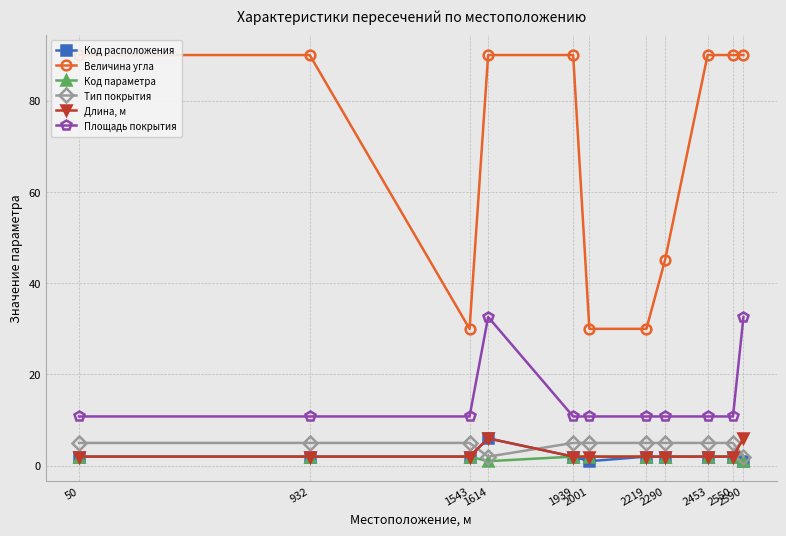

How many lines are shown in the chart?

6